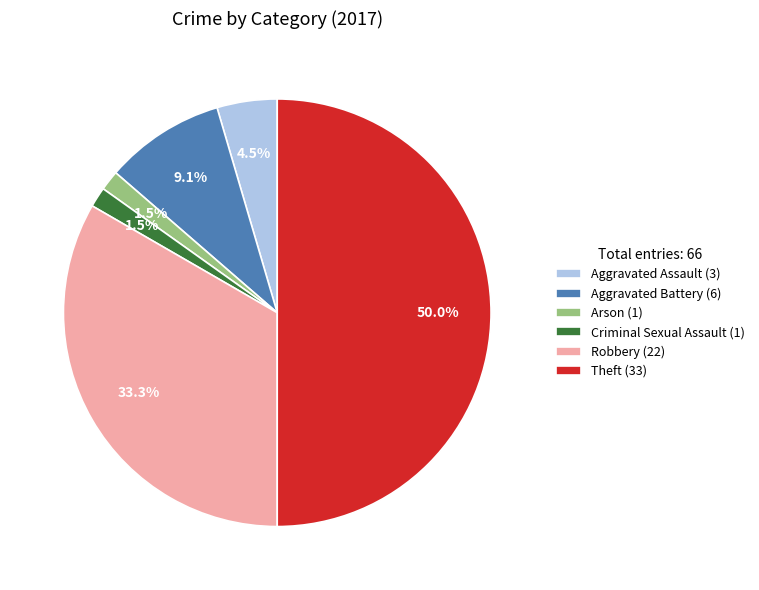

What is the ratio of the value at Criminal Sexual Assault to the value at Arson?

1.0